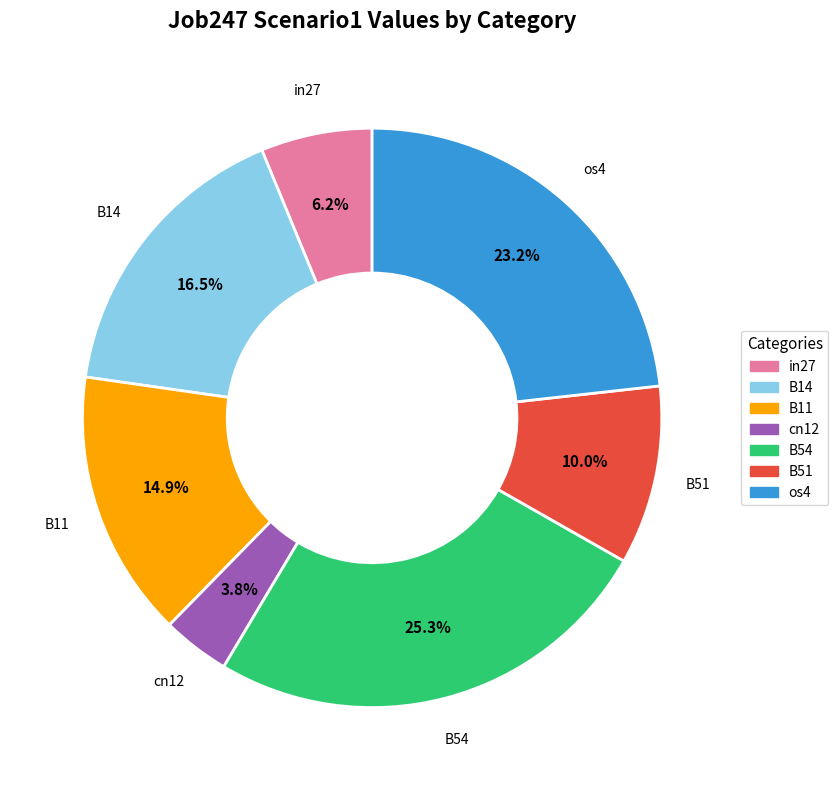

Which slice is the largest?

B54